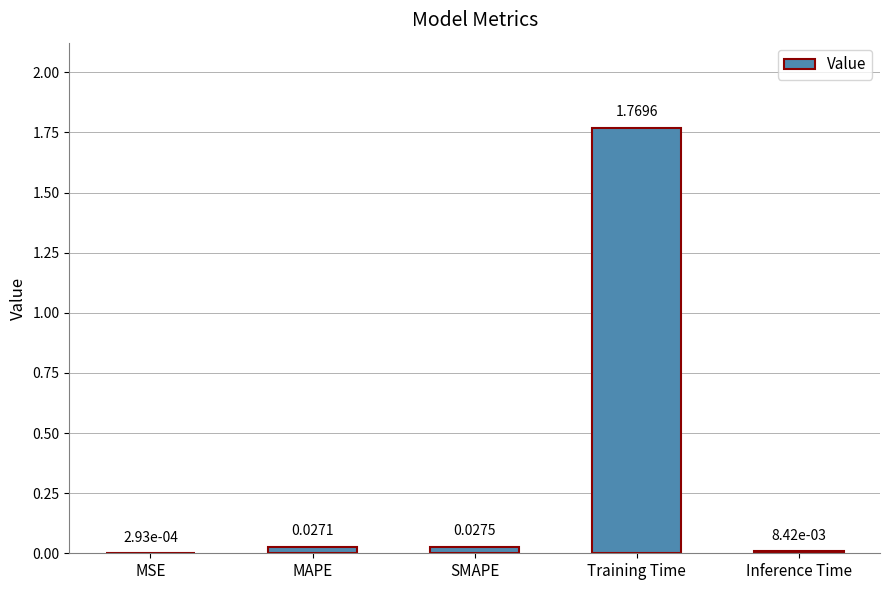

Which category has the highest value across all series?

Training Time